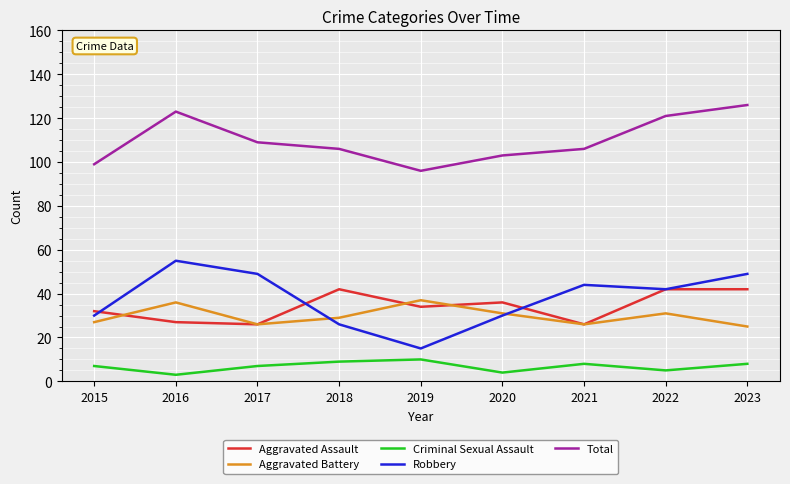

What are all the series names shown in the legend?

Aggravated Assault, Aggravated Battery, Criminal Sexual Assault, Robbery, Total